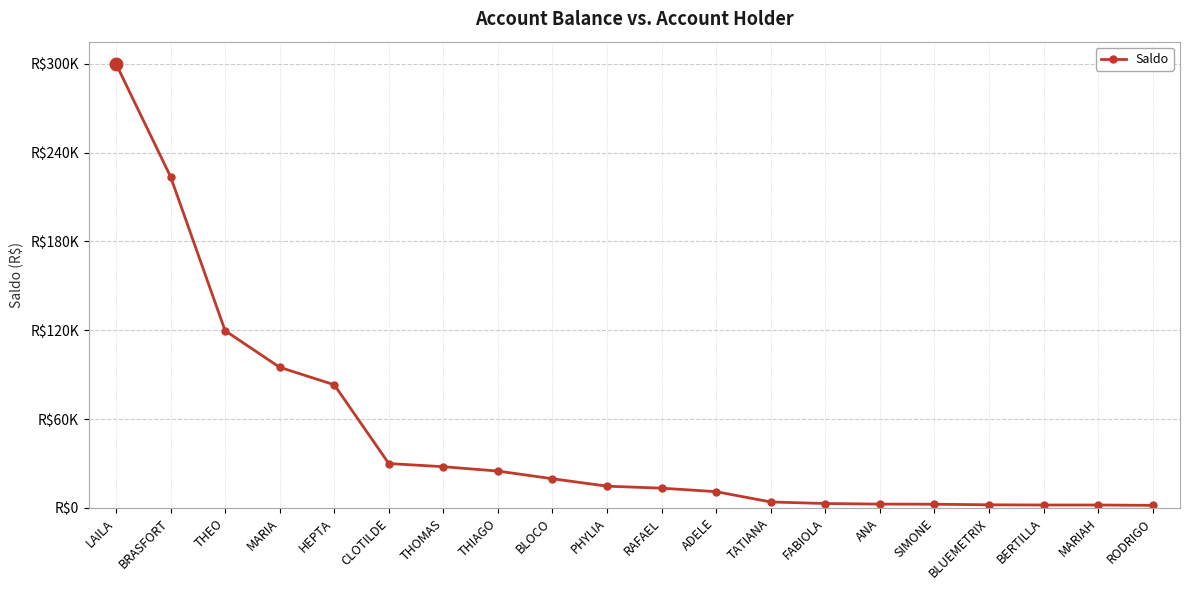

Reading right to left, extract all data points from this chart.

RODRIGO=1751.6	MARIAH=1997.1	BERTILLA=2000.0	BLUEMETRIX=2143.6	SIMONE=2522.3	ANA=2612.5	FABIOLA=3000.0	TATIANA=4048.5	ADELE=11000.0	RAFAEL=13376.5	PHYLIA=14722.7	BLOCO=19720.4	THIAGO=24911.0	THOMAS=27861.7	CLOTILDE=30000.0	HEPTA=83216.4	MARIA=95000.0	THEO=119726.1	BRASFORT=223783.6	LAILA=300000.0